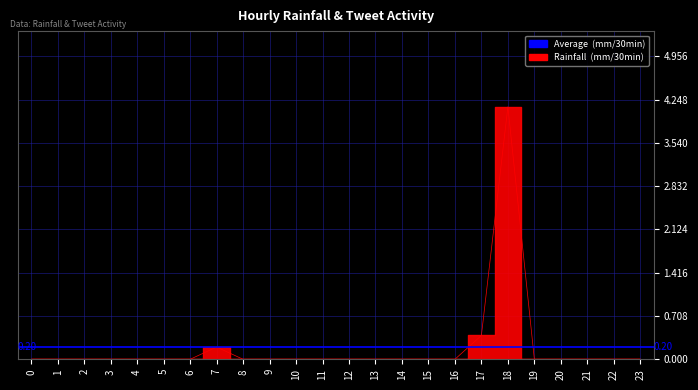

Where is the data nearest to the value 2?

17